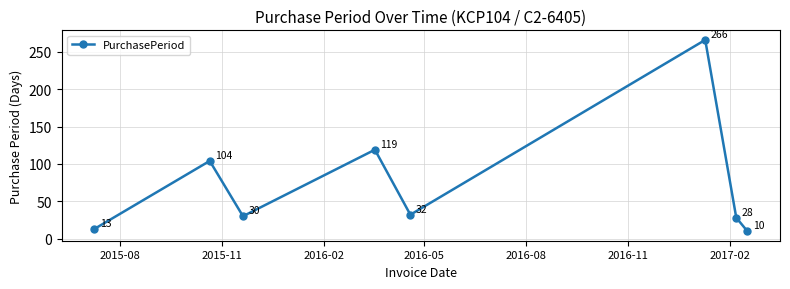

What is the difference between the maximum and minimum values?

256